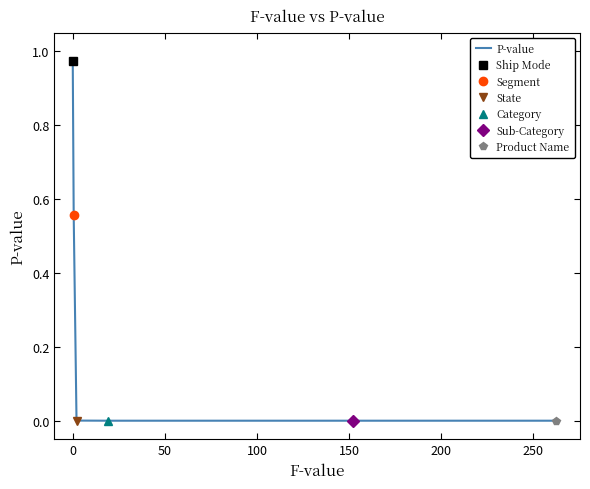

Does the chart have visible grid lines?

No